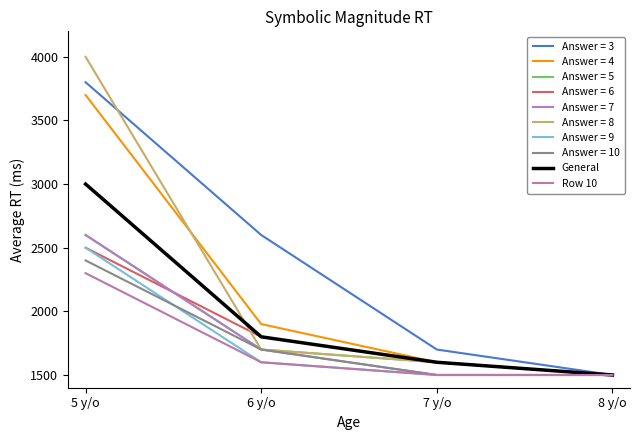

True or false: Row 10 has more than 0 interior local peaks.

False